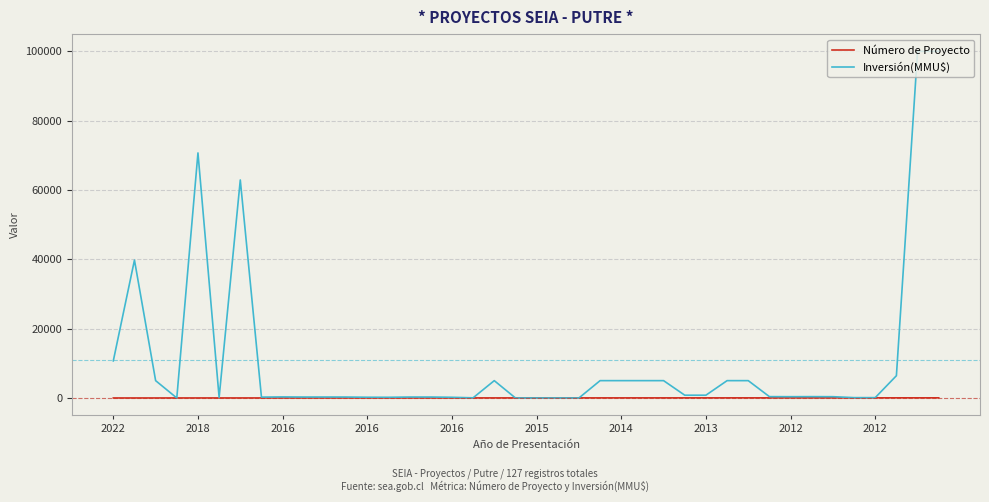

List the series in order of their peak value, lowest first.

Número de Proyecto, Inversión(MMU$)